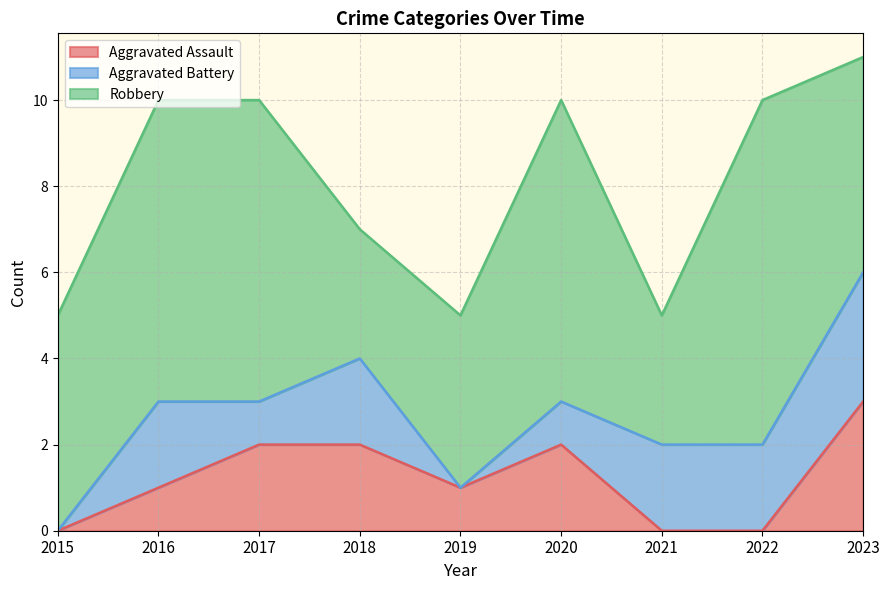

Between 2018 and 2023, which series saw the biggest shift?

Robbery